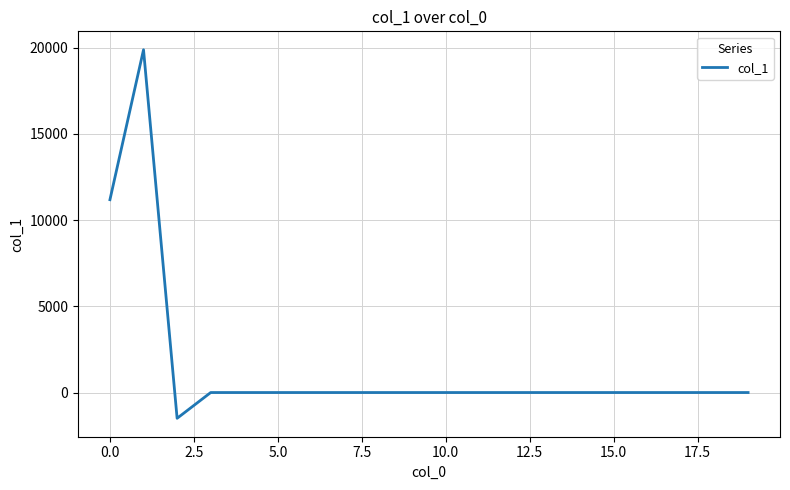

What is the greatest value displayed?

19880.0